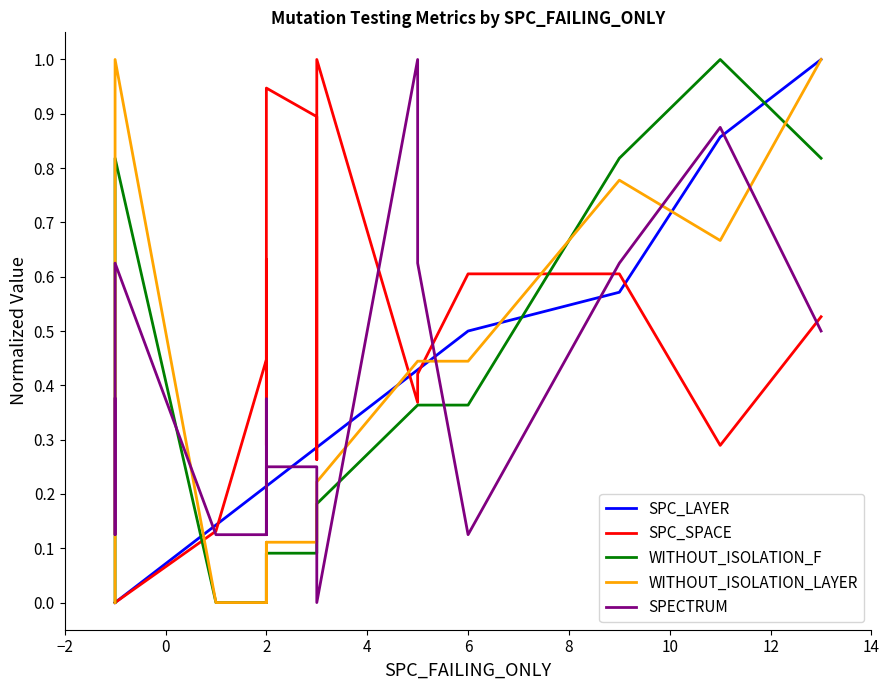

Count the number of categories in the chart.

21